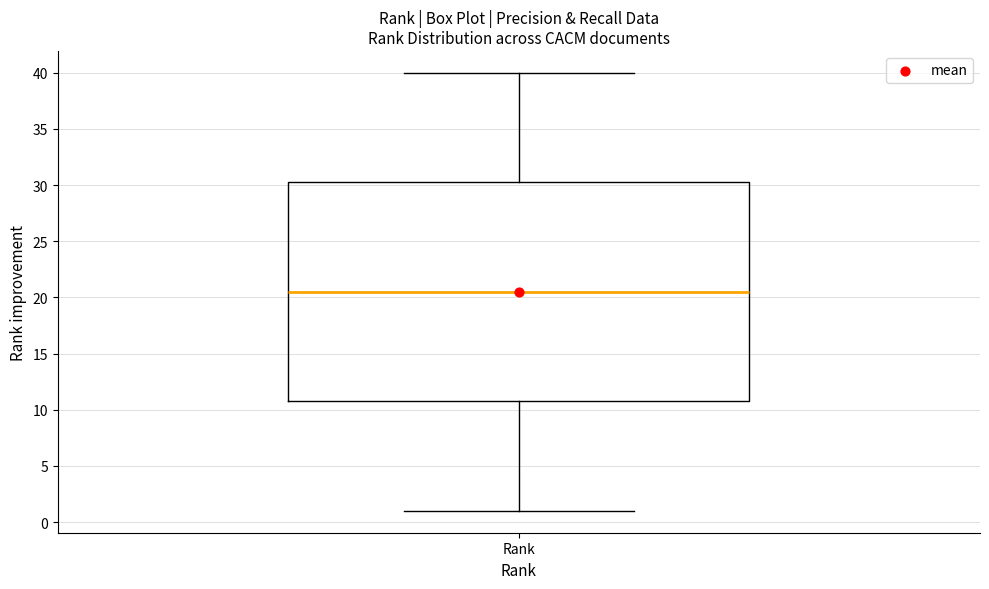

Transcribe this box plot: give where the median line is, the range the box spans, and where the two whiskers end, as read against the y-axis. The values are not printed on the chart, so give them approximately, as read against the axis.

median 20.5, box 11.0 to 30.5, whiskers 1.0 to 40.0